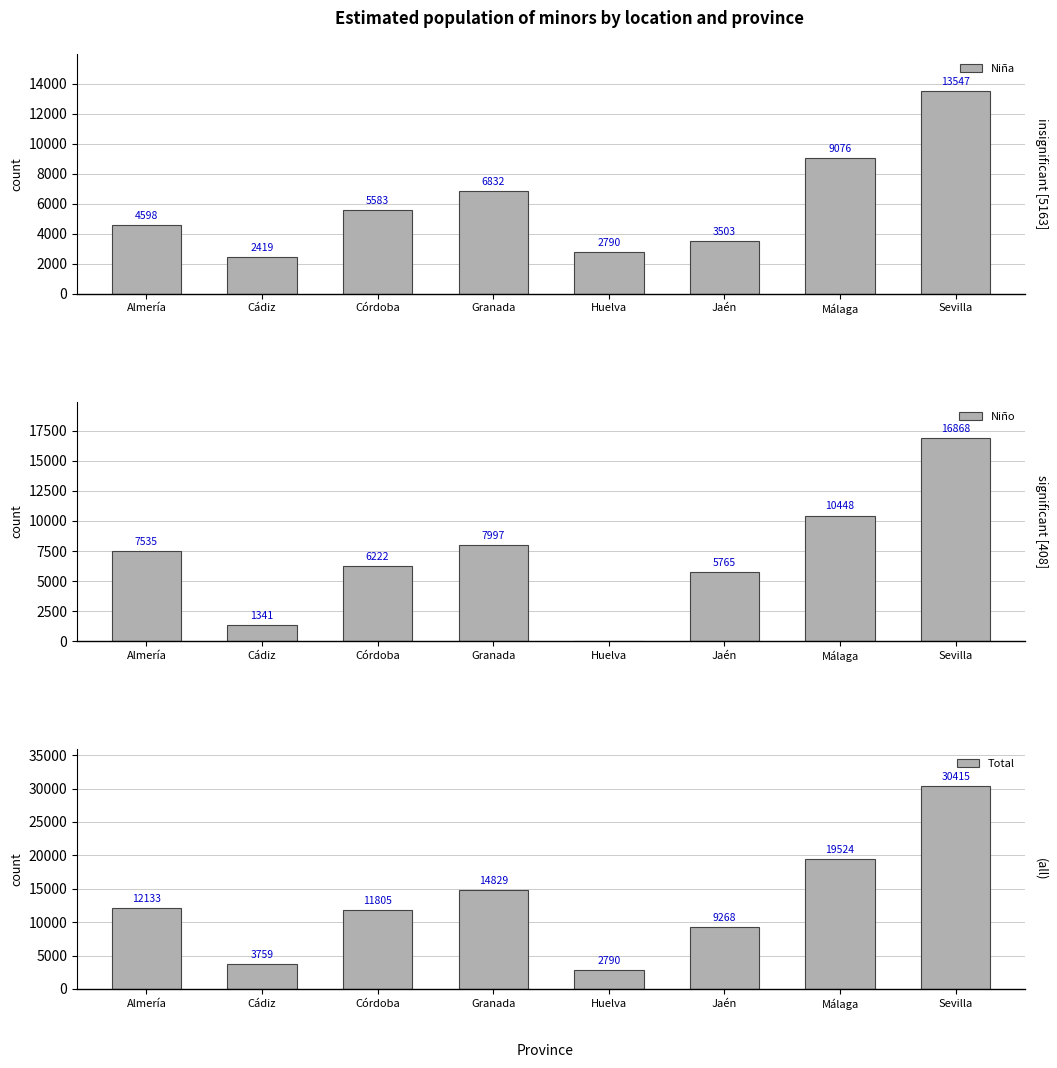

What is the average value of the Niño series?

7022